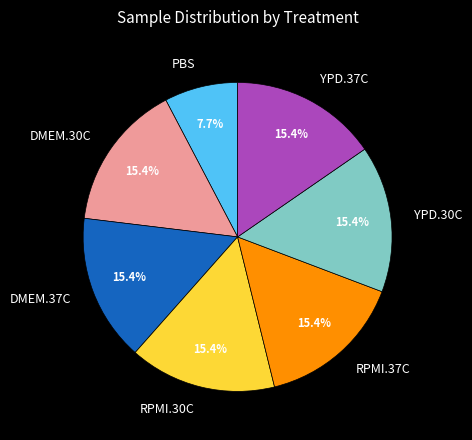

Combined, do RPMI.37C and DMEM.30C account for over 50%?

No